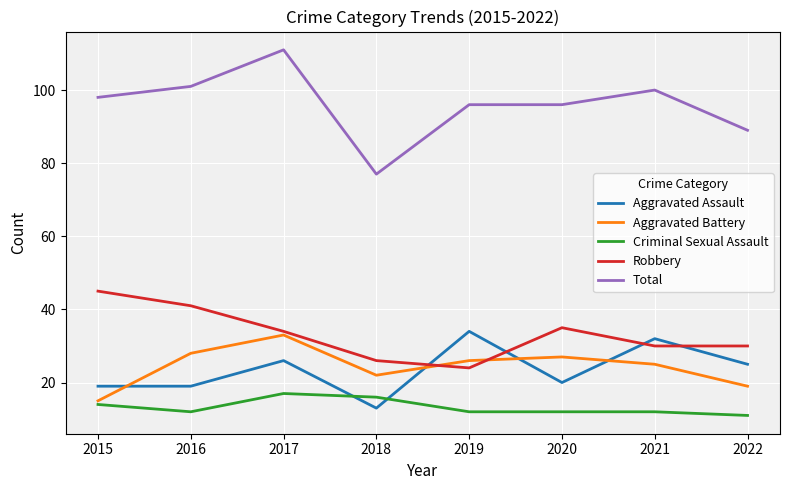

Is it true that Robbery equals 14 at 2021?

False